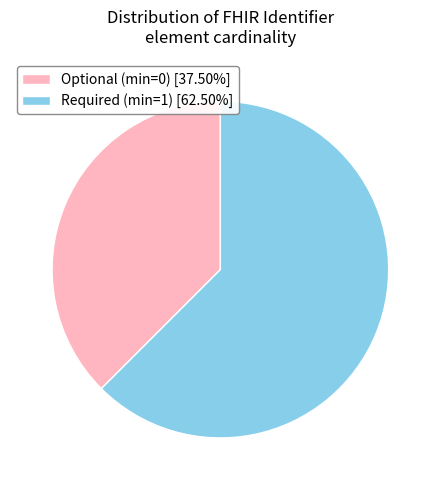

Do Optional (min=0) [37.50%] and Required (min=1) [62.50%] together represent more than half of the pie?

Yes